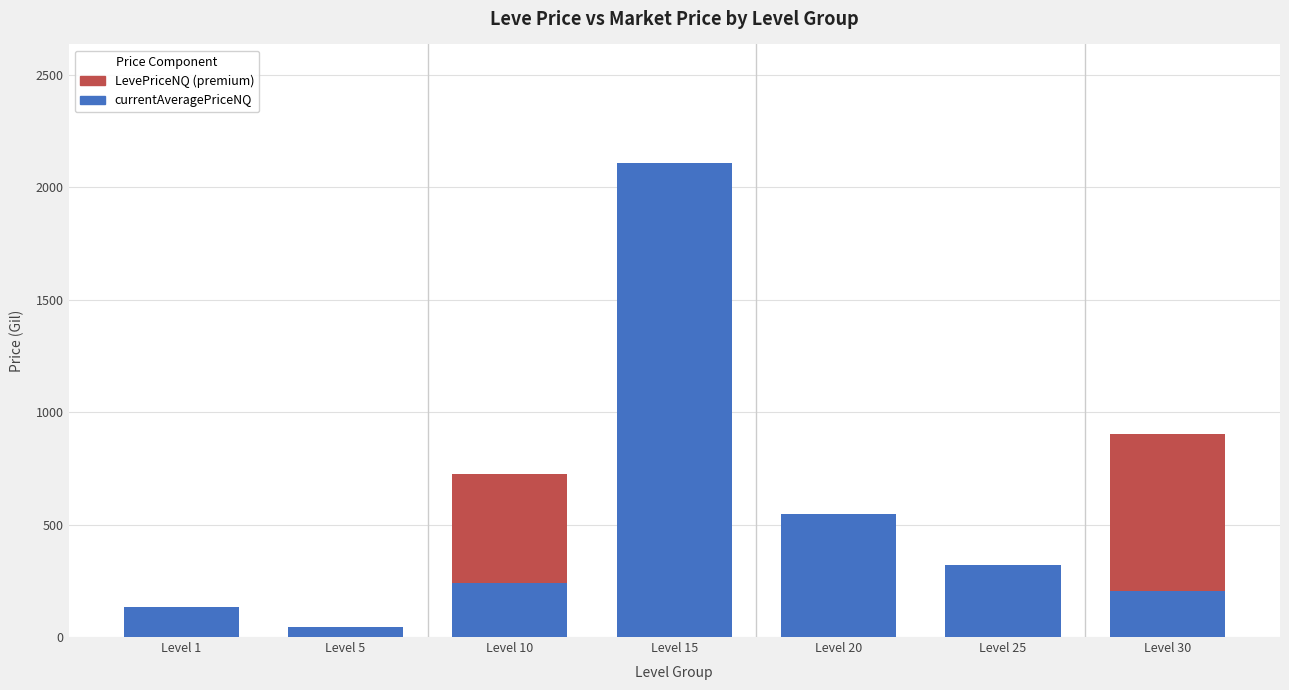

At which category is the sum across all series the highest?

Level 15